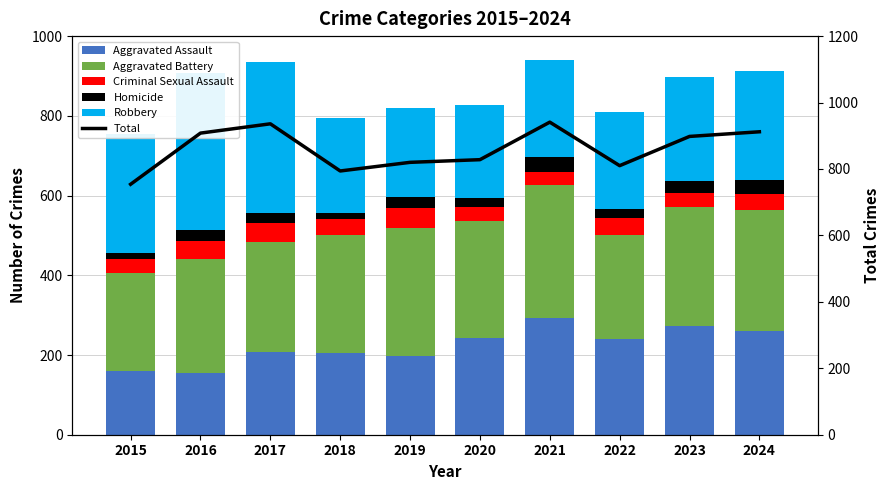

Reading left to right, transcribe all the data shown in this chart.

Aggravated Assault: 160	154	207	206	197	242	292	239	272	259
Aggravated Battery: 246	288	277	296	321	293	335	263	300	304
Criminal Sexual Assault: 34	43	47	40	51	36	32	42	34	42
Homicide: 17	29	24	15	27	24	37	23	31	34
Robbery: 297	394	381	237	224	233	245	243	261	273
Total: 754	908	936	794	820	828	941	810	898	912